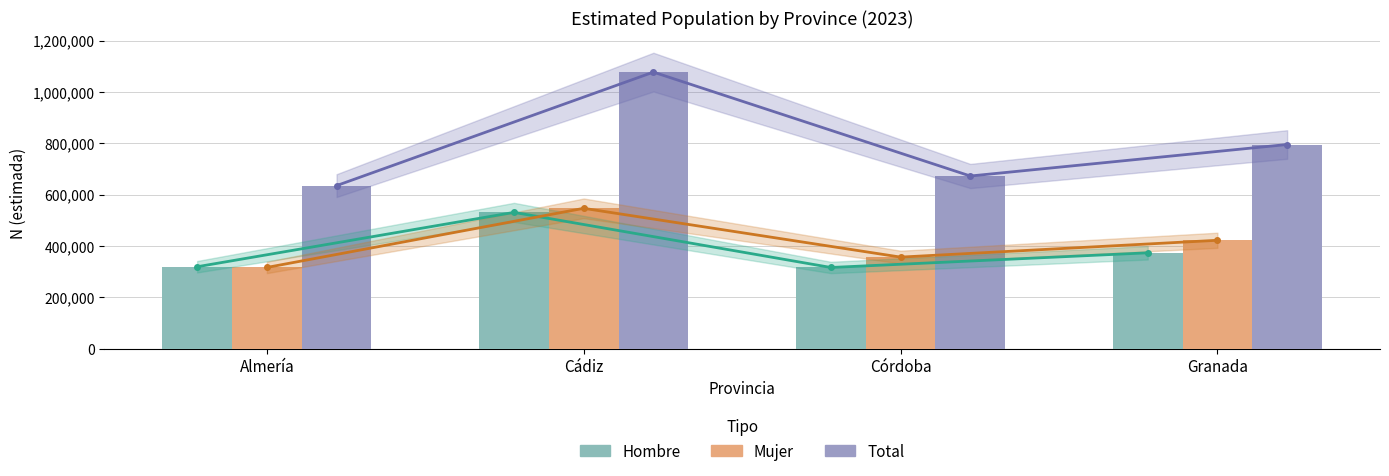

What value does the Hombre series have at Córdoba, to the nearest 10?

315990